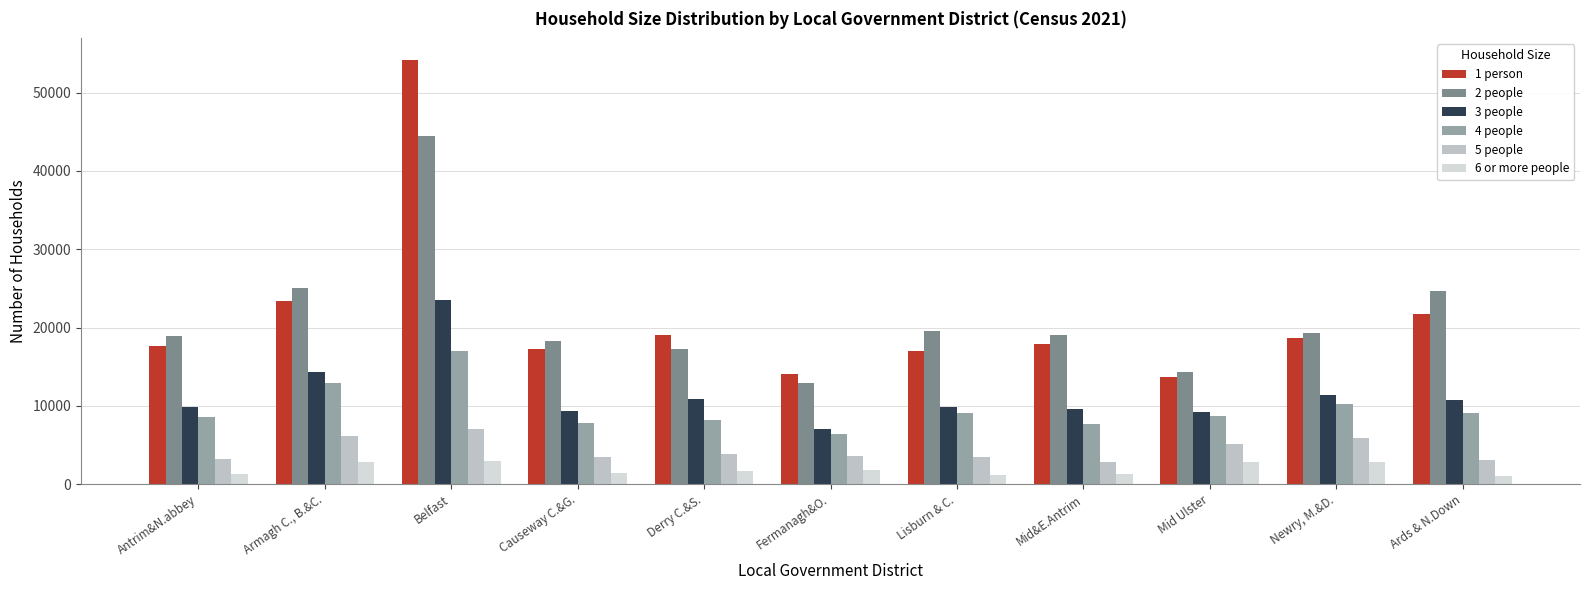

Rank the categories by 3 people value from highest to lowest.

Belfast, Armagh C., B.&C., Newry, M.&D., Derry C.&S., Ards & N.Down, Antrim&N.abbey, Lisburn & C., Mid&E.Antrim, Causeway C.&G., Mid Ulster, Fermanagh&O.